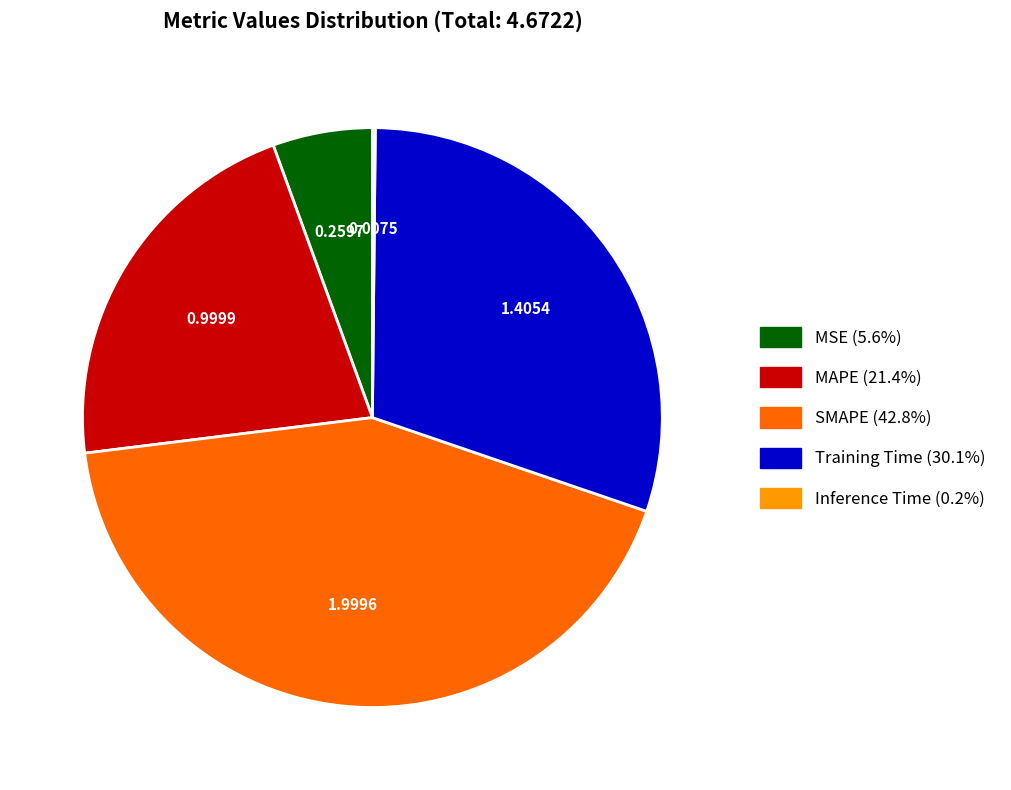

Between Training Time and SMAPE, which is larger?

SMAPE